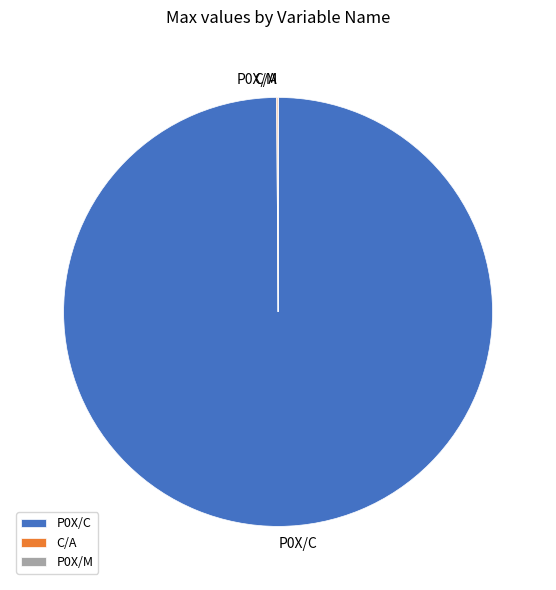

Is P0X/C the majority of the pie?

Yes